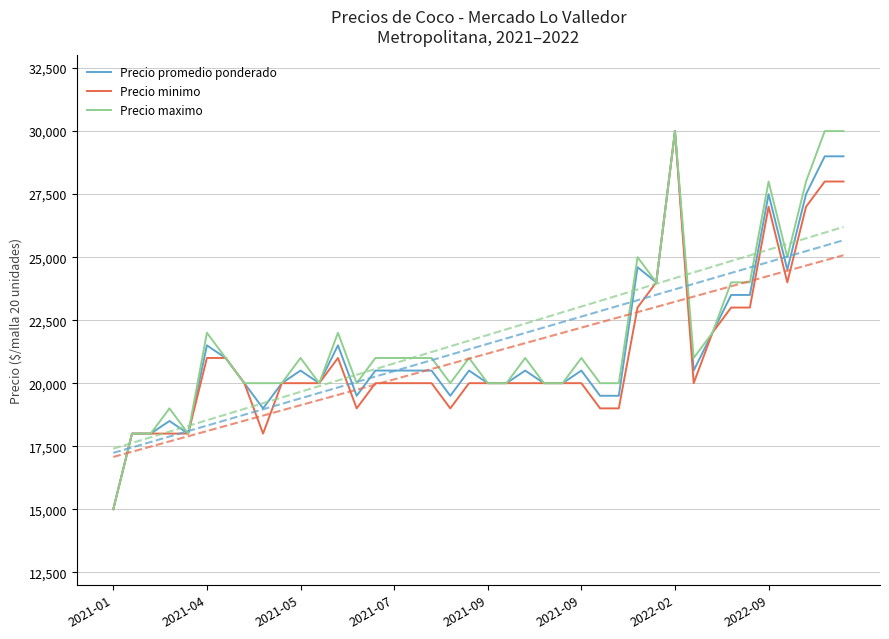

True or false: Precio maximo and Precio minimo intersect in this chart.

False